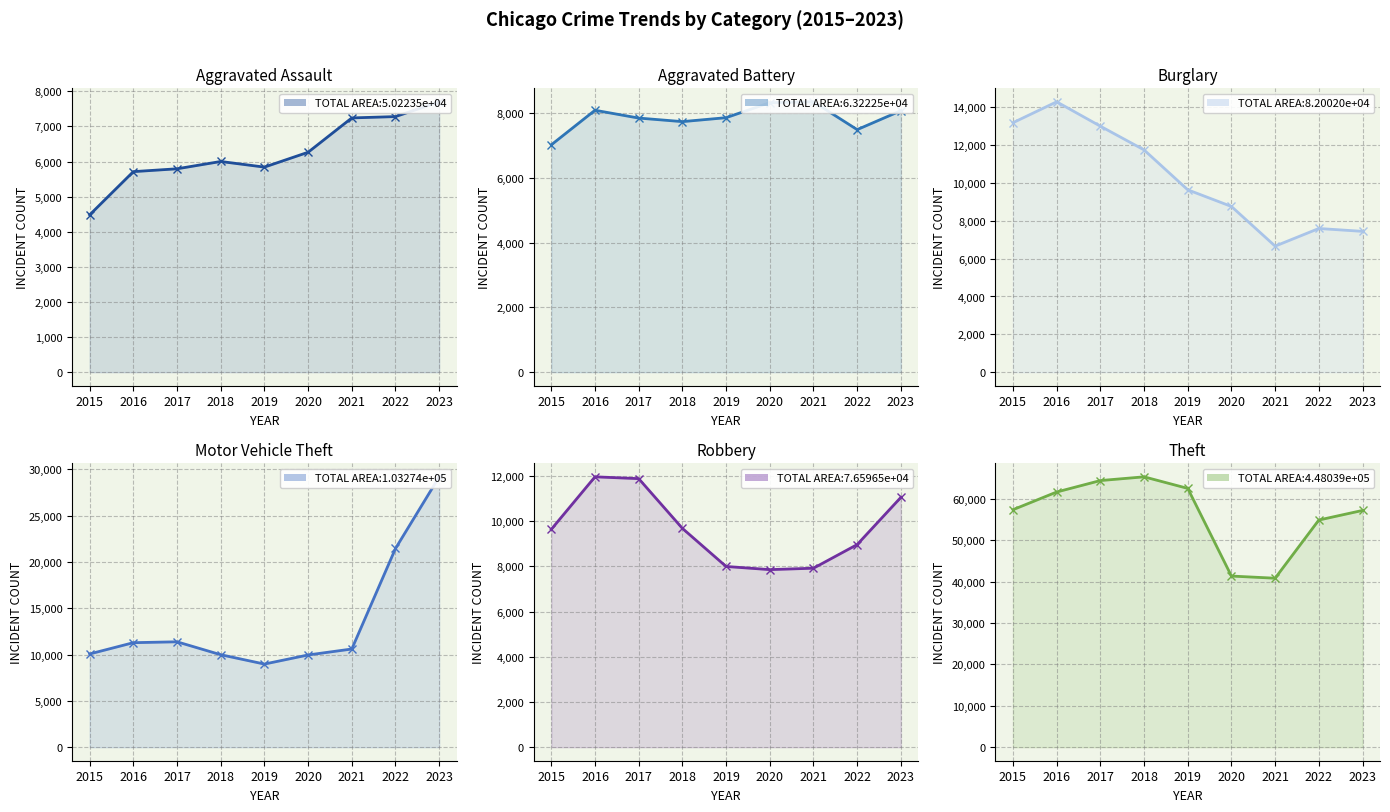

At which label does Aggravated Battery (line) first exceed 7857?

2016